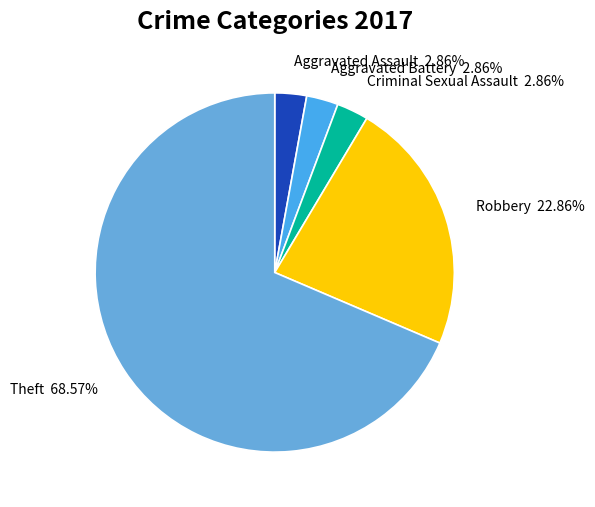

What is the largest slice in the pie chart?

Theft